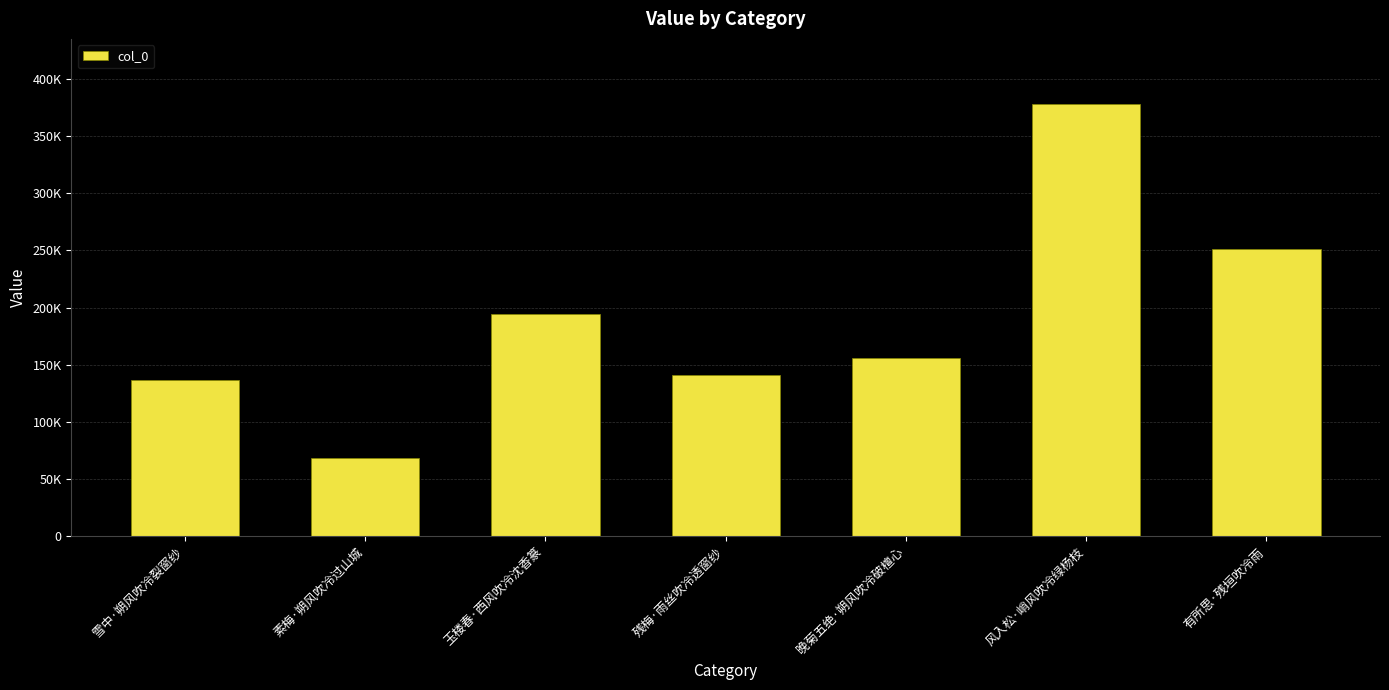

At which label does the data first exceed 156077?

玉楼春·西风吹冷沈香篆